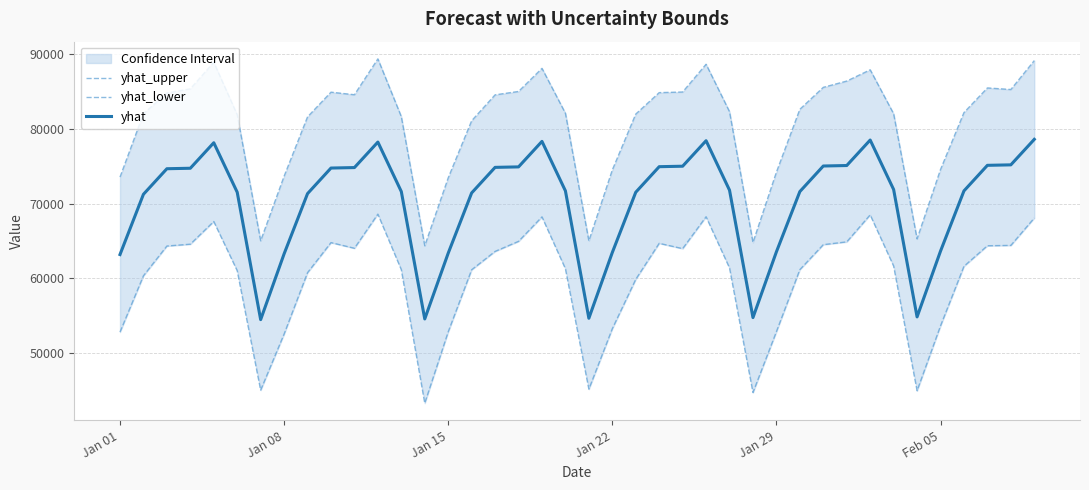

What is the minimum value for yhat?

54488.3